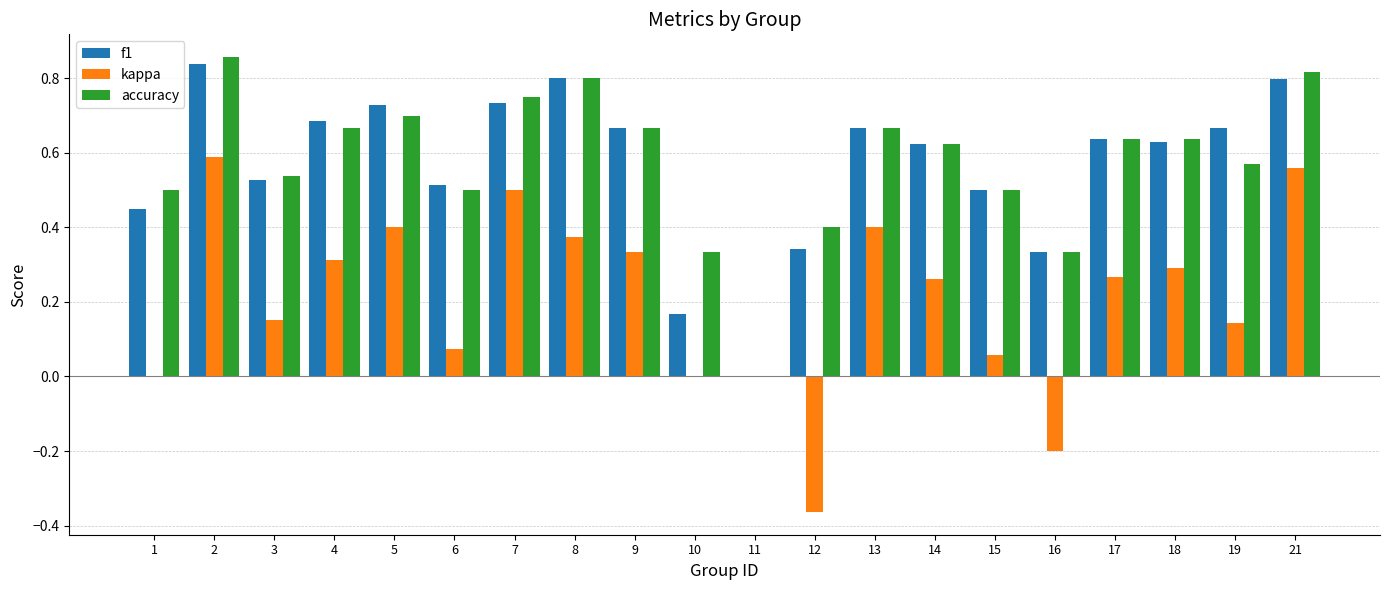

Which series has the widest spread of values?

kappa